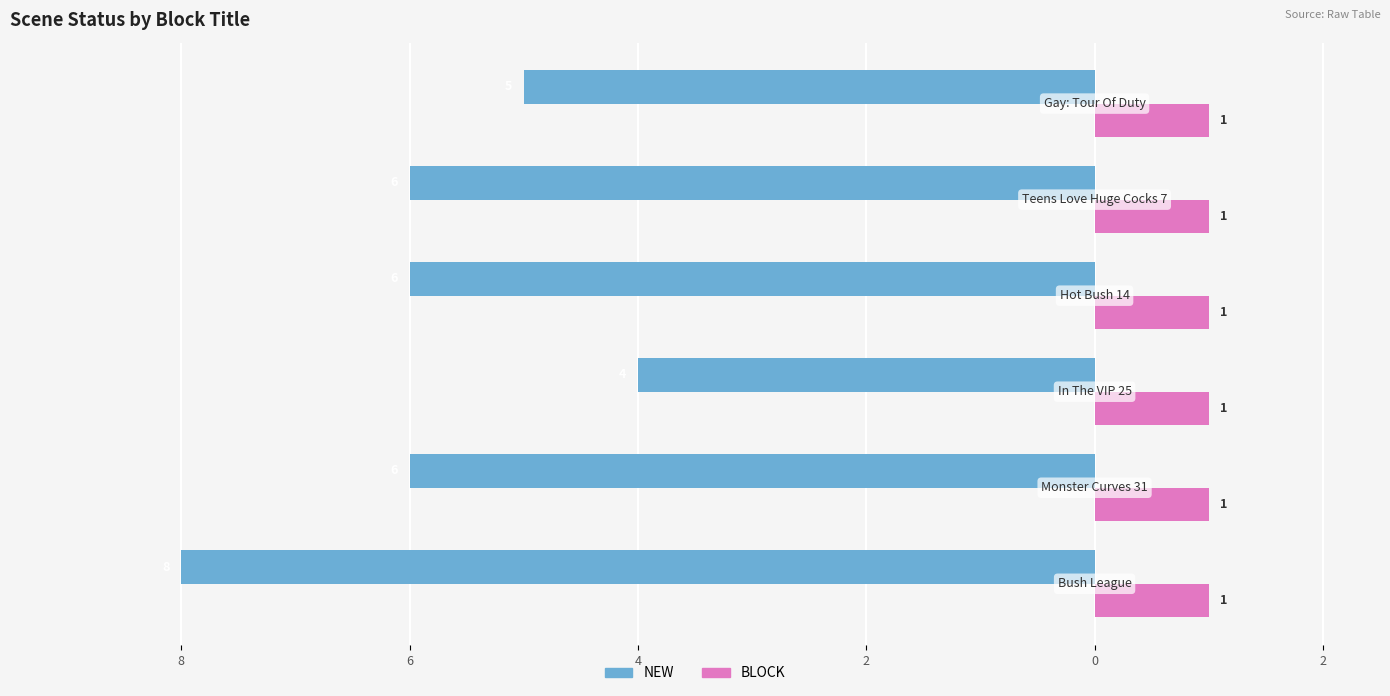

What are all the series names shown in the legend?

NEW, BLOCK